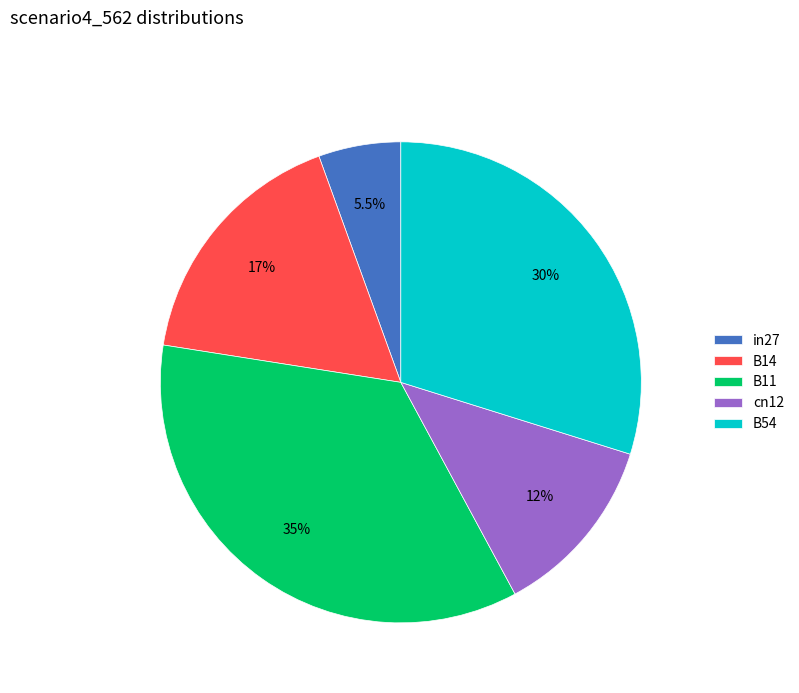

Does cn12 represent more than half of the total?

No